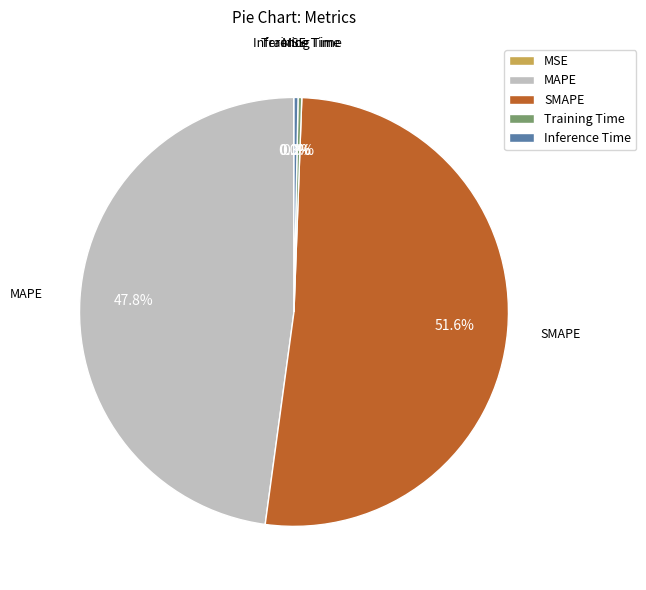

The Inference Time slice represents 0% of the pie. True or false?

True